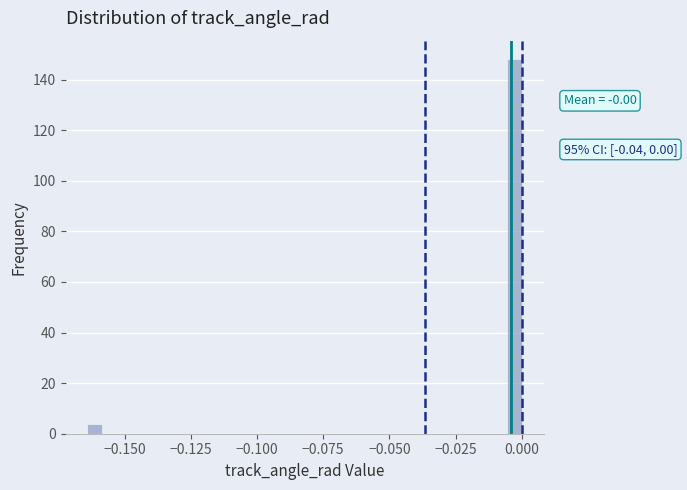

Around what value on the x-axis is the tallest bar? Give the approximate position of its centre, as read against the axis.

-0.005